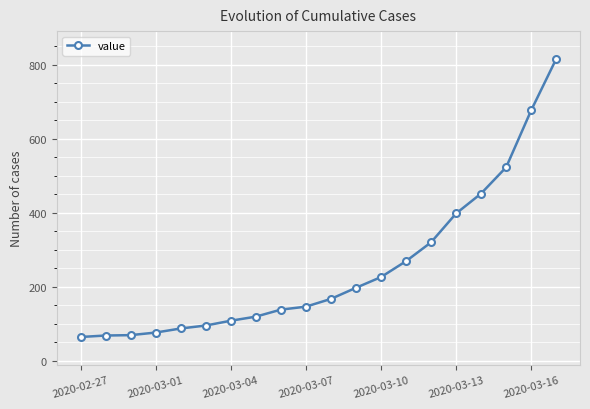

What is the minimum value shown in the chart?

64